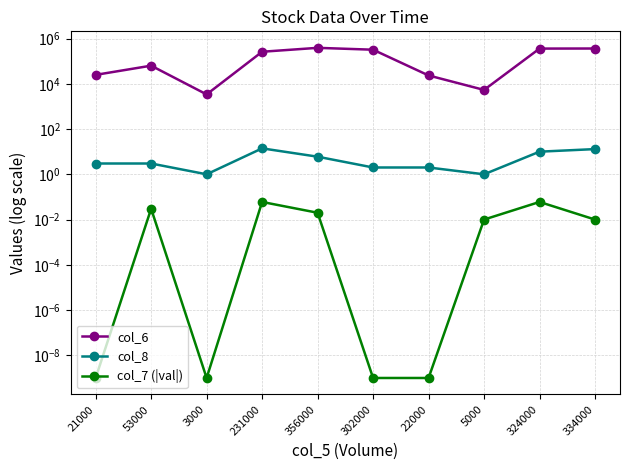

Reading right to left, transcribe all the data shown in this chart.

col_6: 361770.0	358930.0	5350.0	23320.0	320180.0	387220.0	260060.0	3390.0	63130.0	24760.0
col_8: 13.0	10.0	1.0	2.0	2.0	6.0	14.0	1.0	3.0	3.0
col_7 (|val|): 0.0	0.1	0.0	0.0	0.0	0.0	0.1	0.0	0.0	0.0